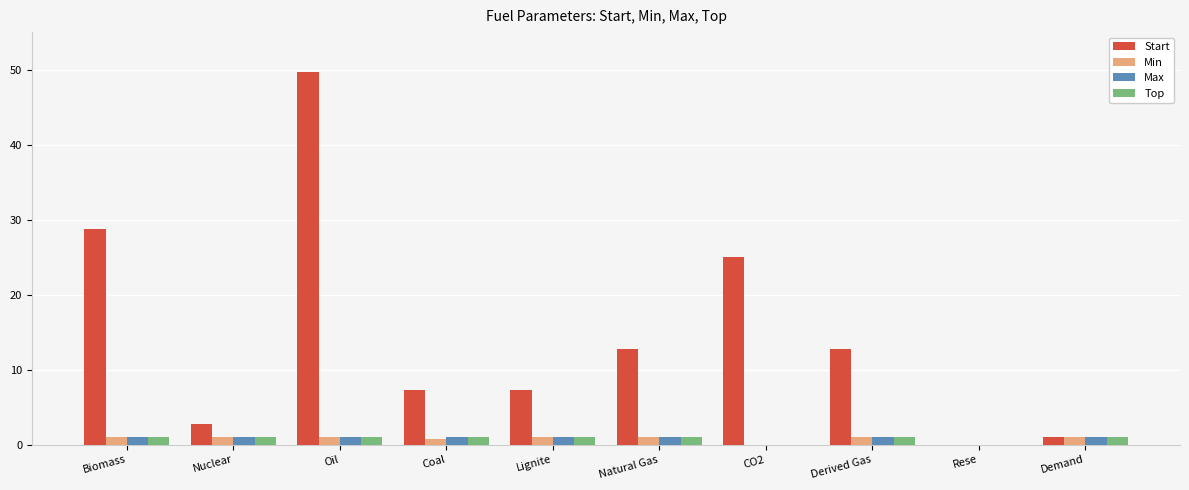

Which series changed the most between Lignite and CO2?

Start